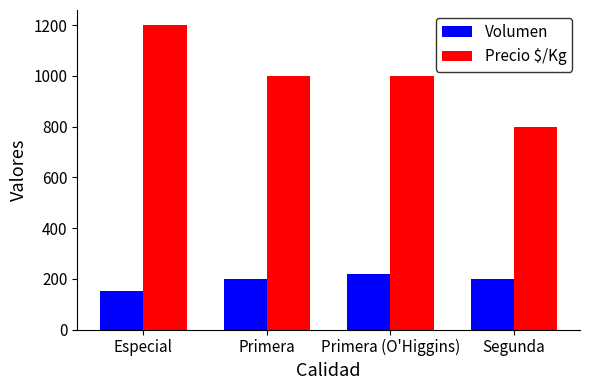

What position from the right is Especial?

4